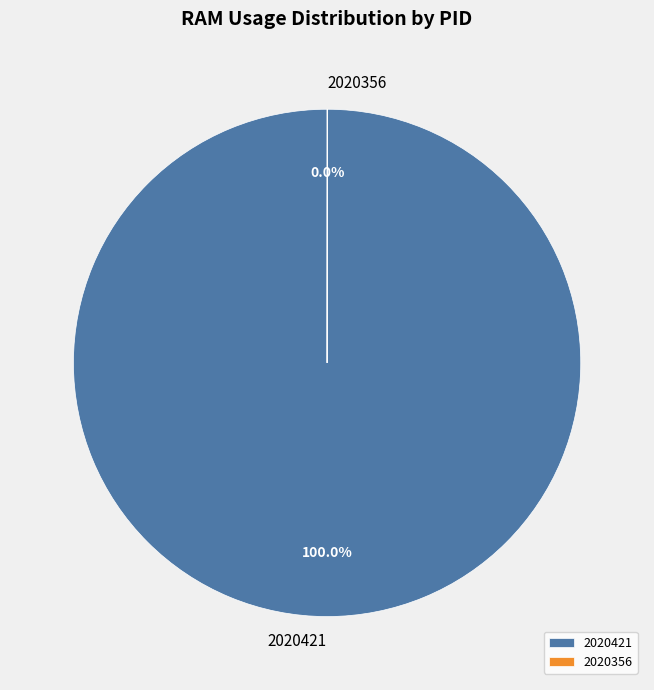

Which slice is the largest?

2020421